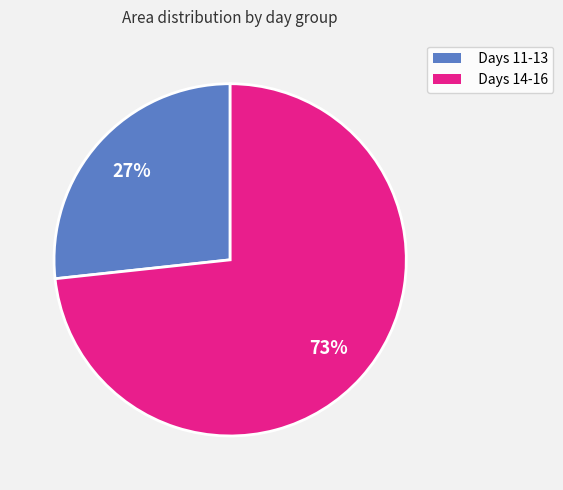

Which slice is the smallest?

Days 11-13